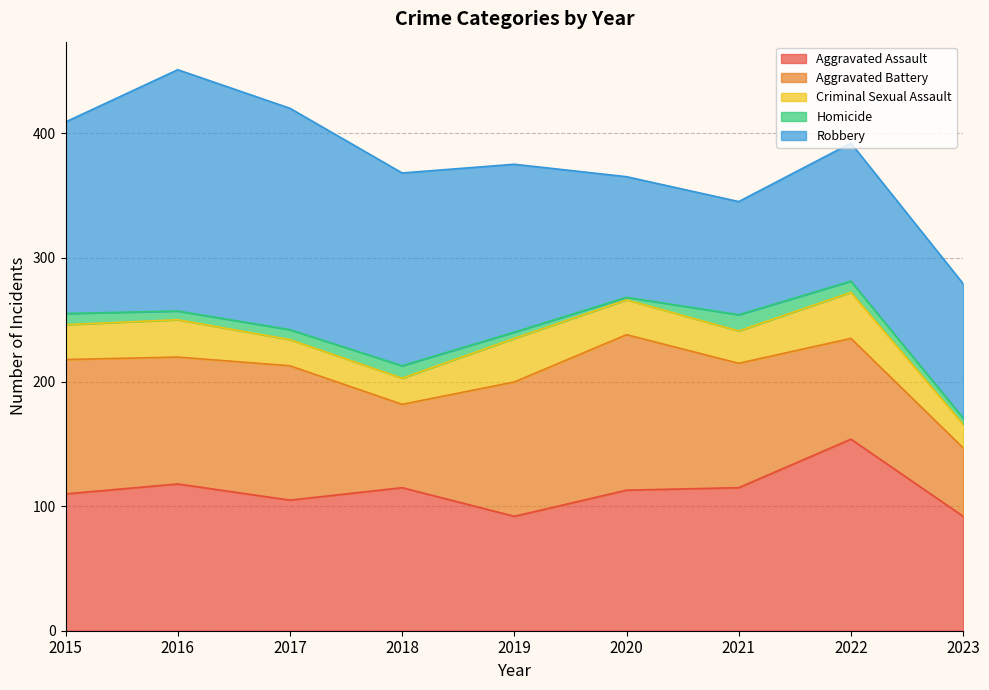

Which series ends up on top after the final intersection of Aggravated Assault and Robbery?

Robbery